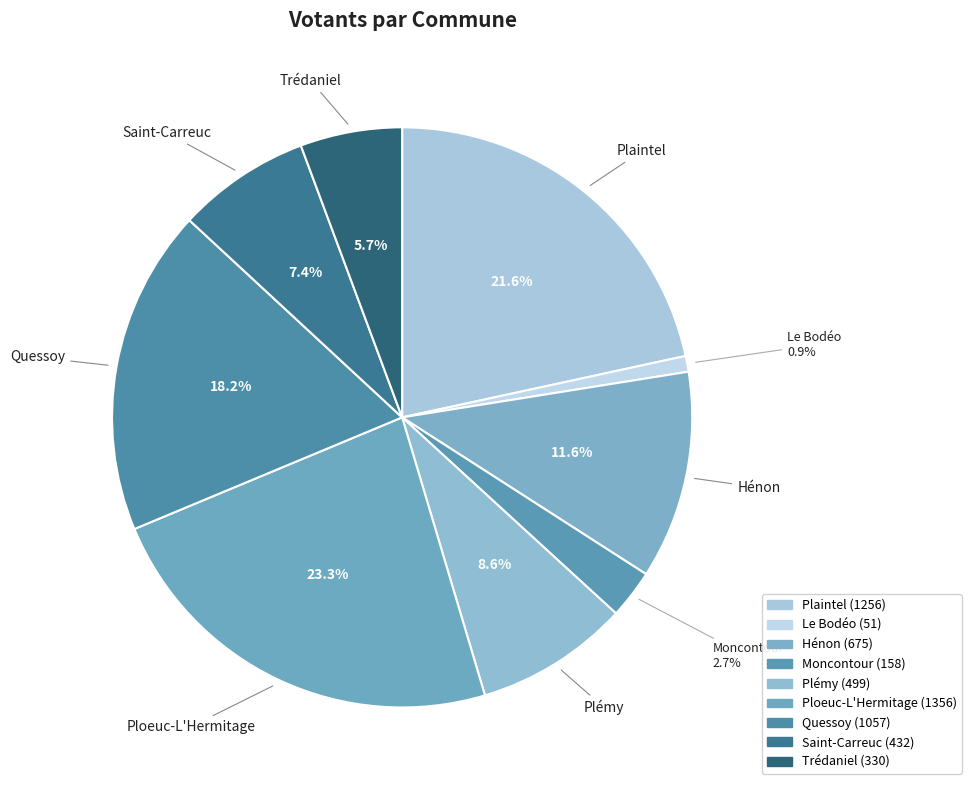

How many slices are in this pie chart?

9